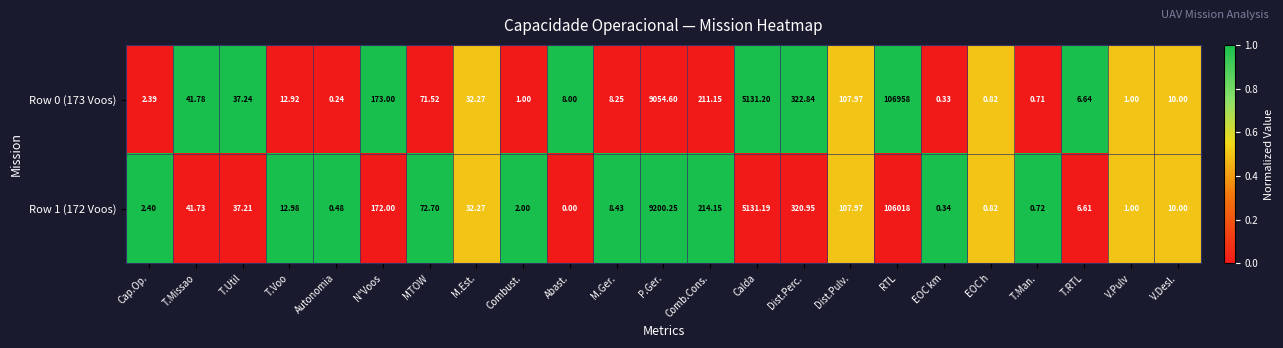

Which category has the highest value in the Row 0 (173 Voos) series?

RTL